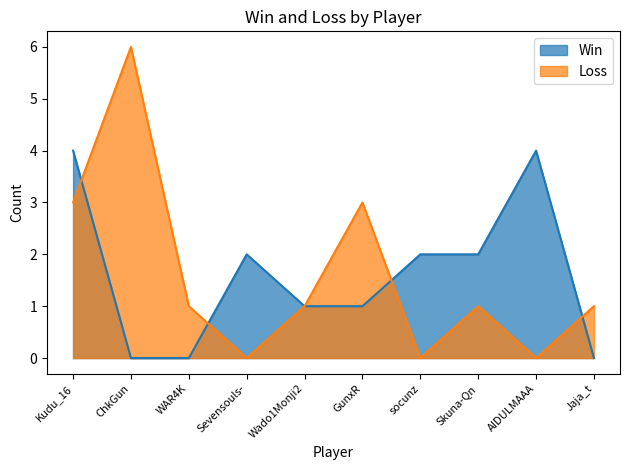

What is the spread (max minus min) of values at Sevensouls-?

2